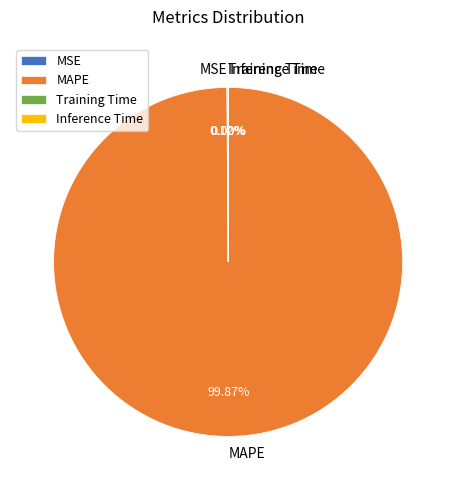

Which slice is the largest?

MAPE